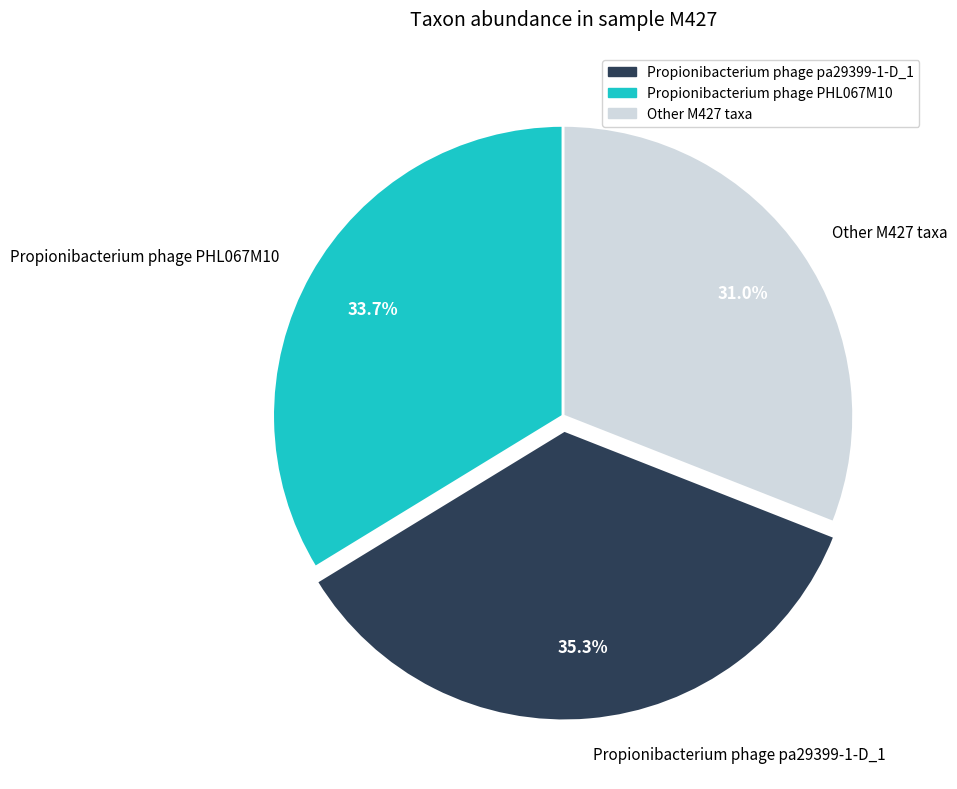

To the nearest percent, what is the average slice percentage?

33%